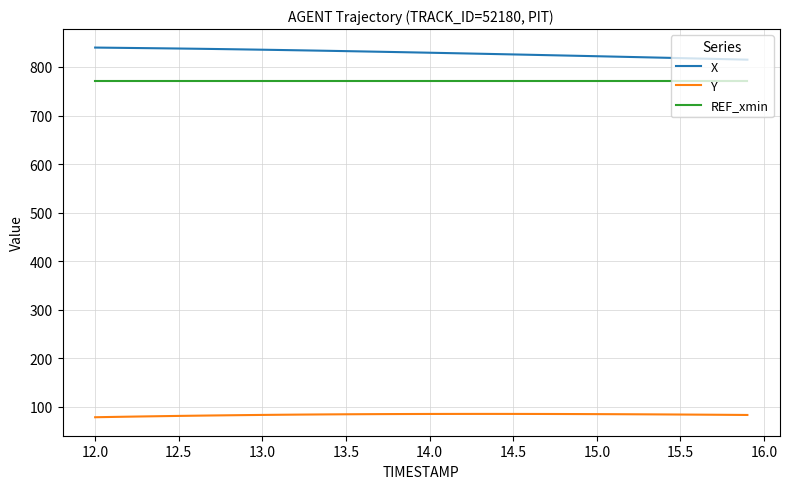

Which series has the largest total across all categories?

X